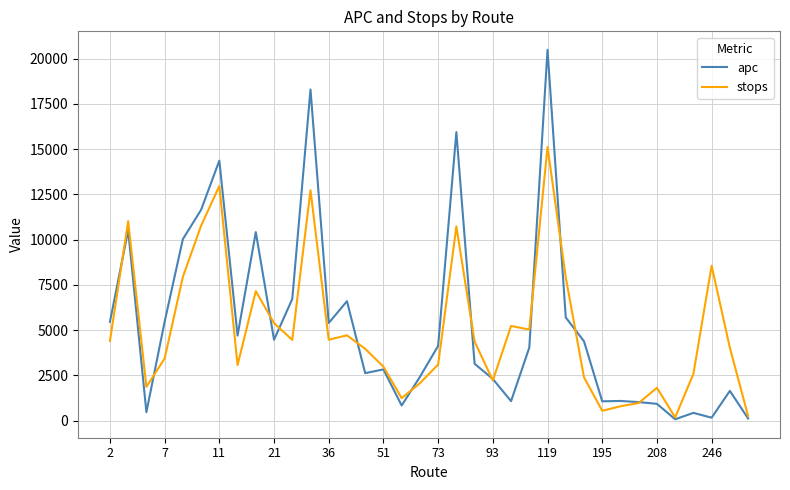

What is the difference between the maximum and minimum values in the stops series?

14936.0